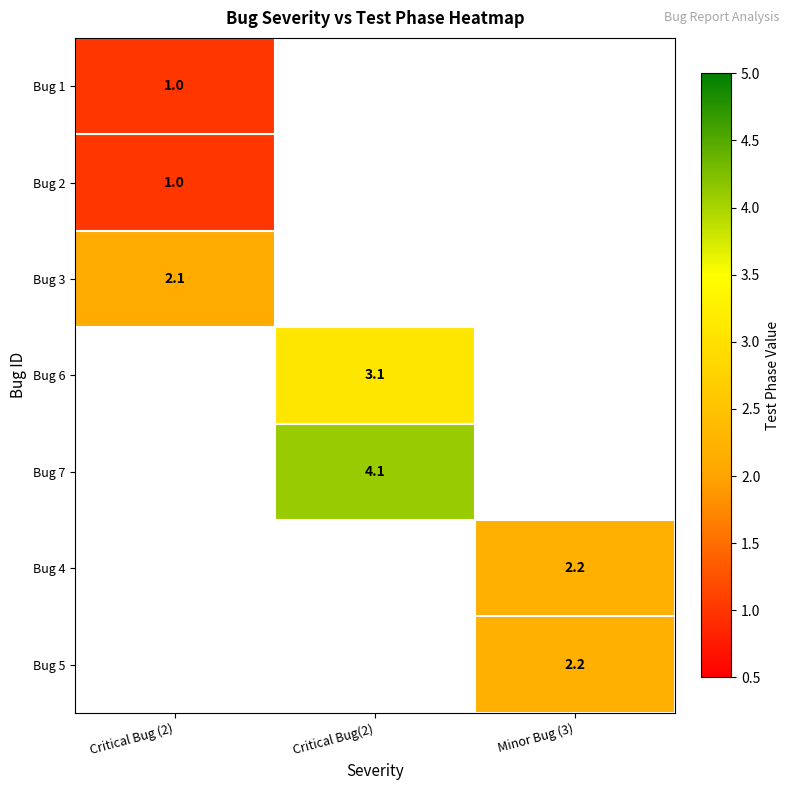

True or false: Bug 6 has a value of 3.1 at Critical Bug(2).

True